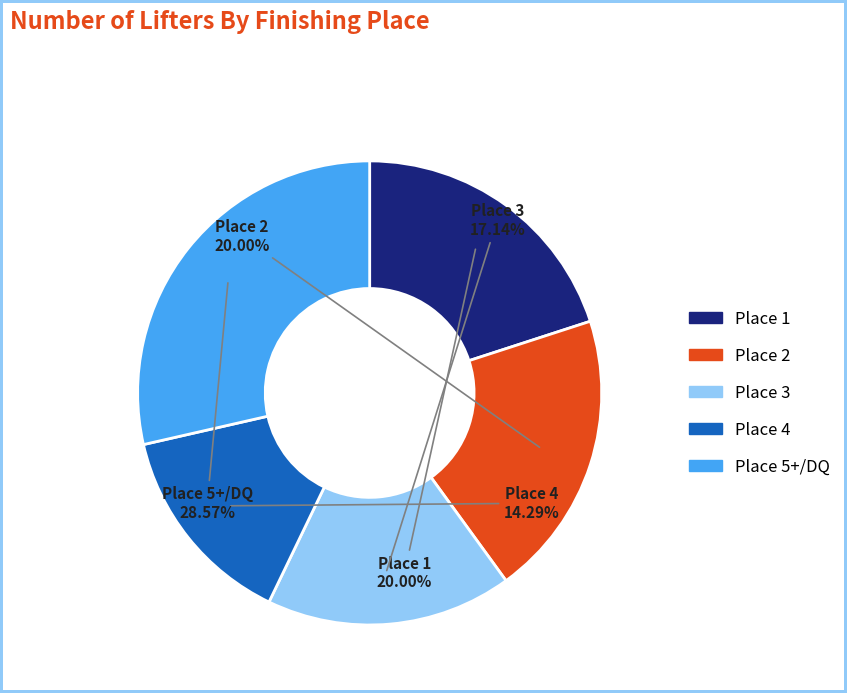

Which category has the biggest portion of the pie?

Place 5+/DQ